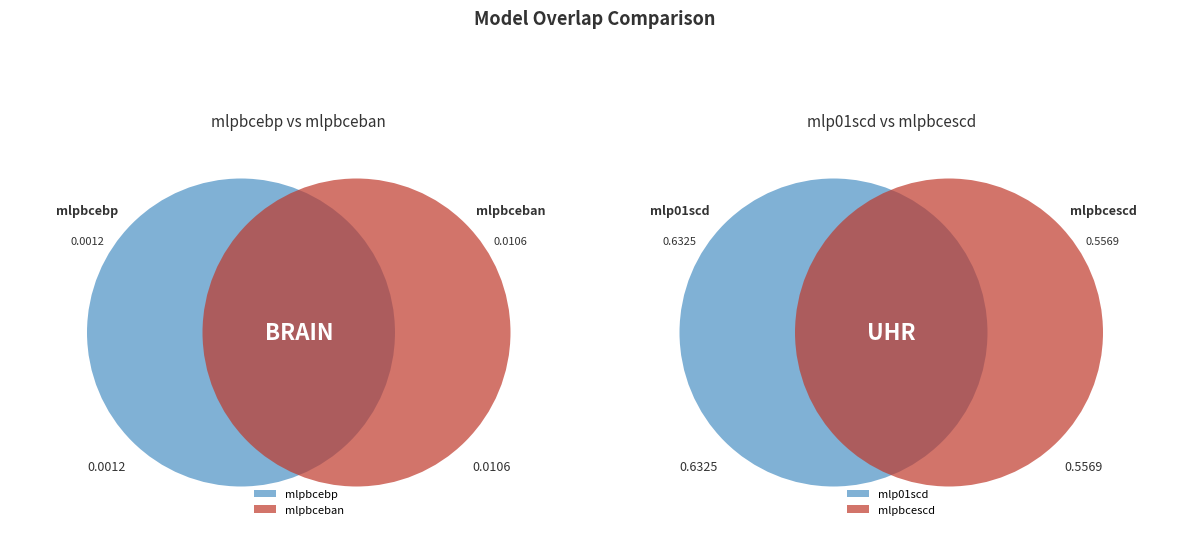

Rank the categories by value from highest to lowest.

mlp01scd, mlpbcescd, mlpbceban, mlpbcebp